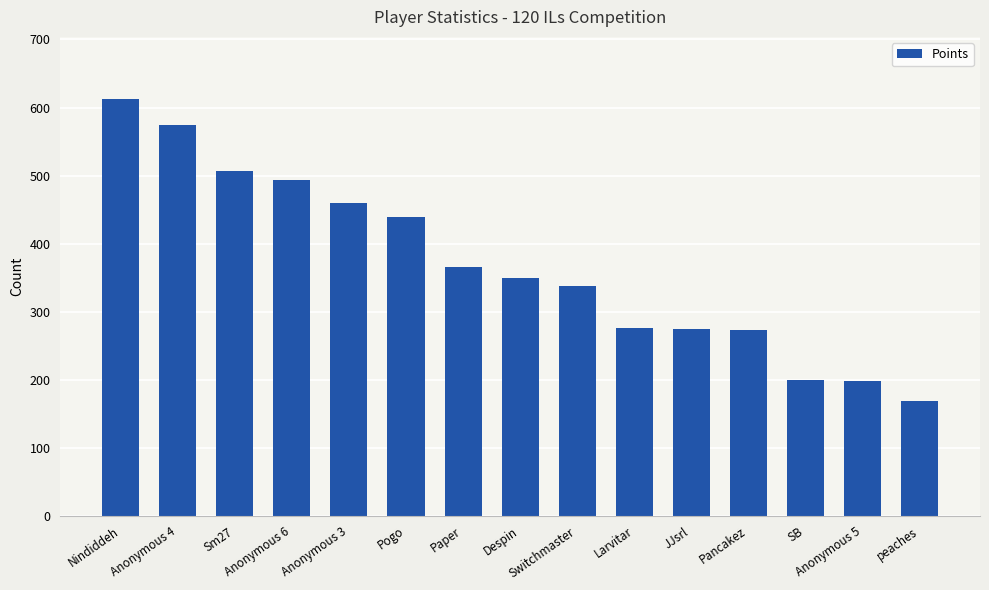

What position from the right is Pancakez?

4